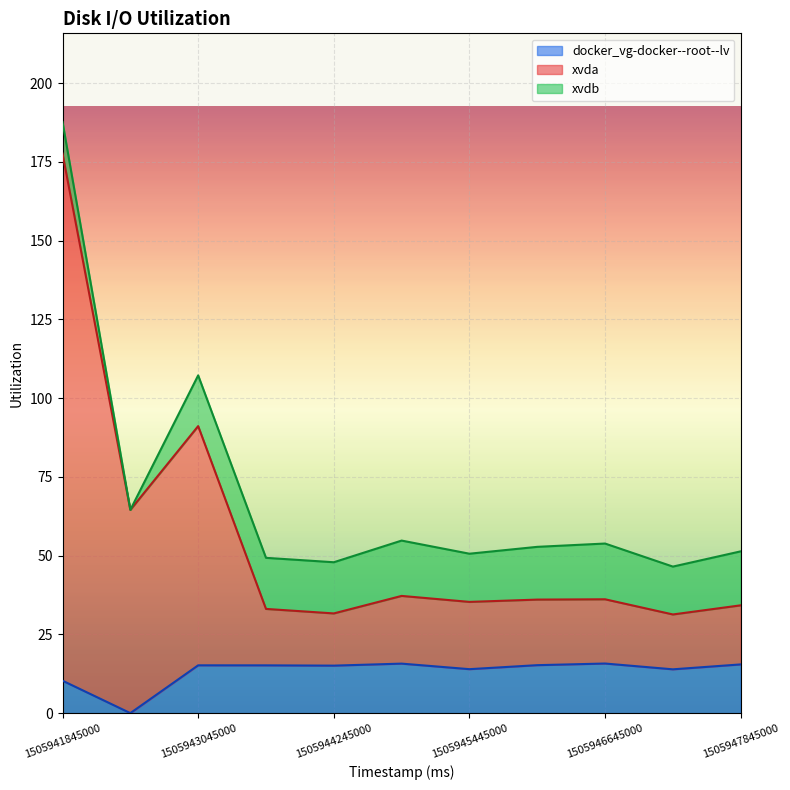

True or false: docker_vg-docker--root--lv has a value of 22.9 at 1505946645000.

False